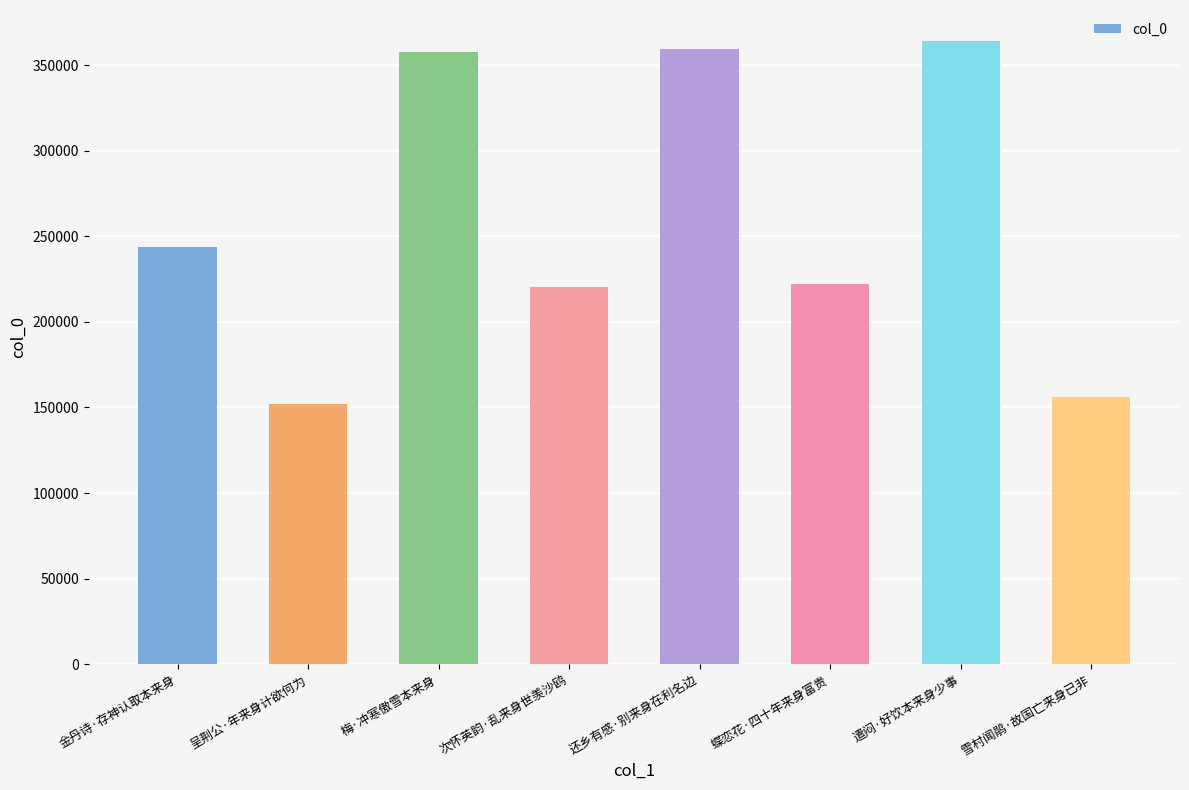

The chart shows a value of 79276 at 雪村闻鹃·故国亡来身已非. True or false?

False